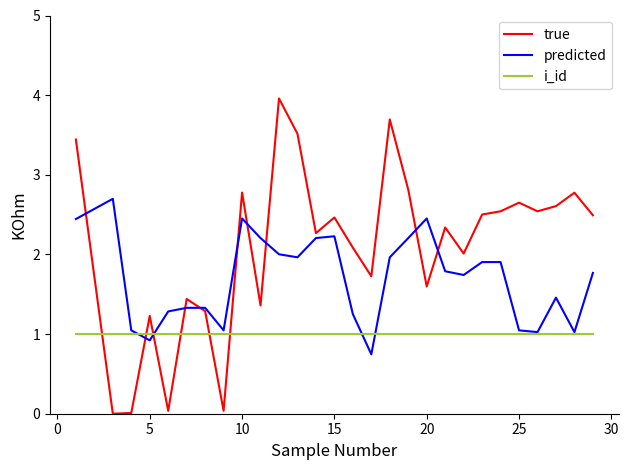

List the series in order of their peak value, lowest first.

i_id, predicted, true